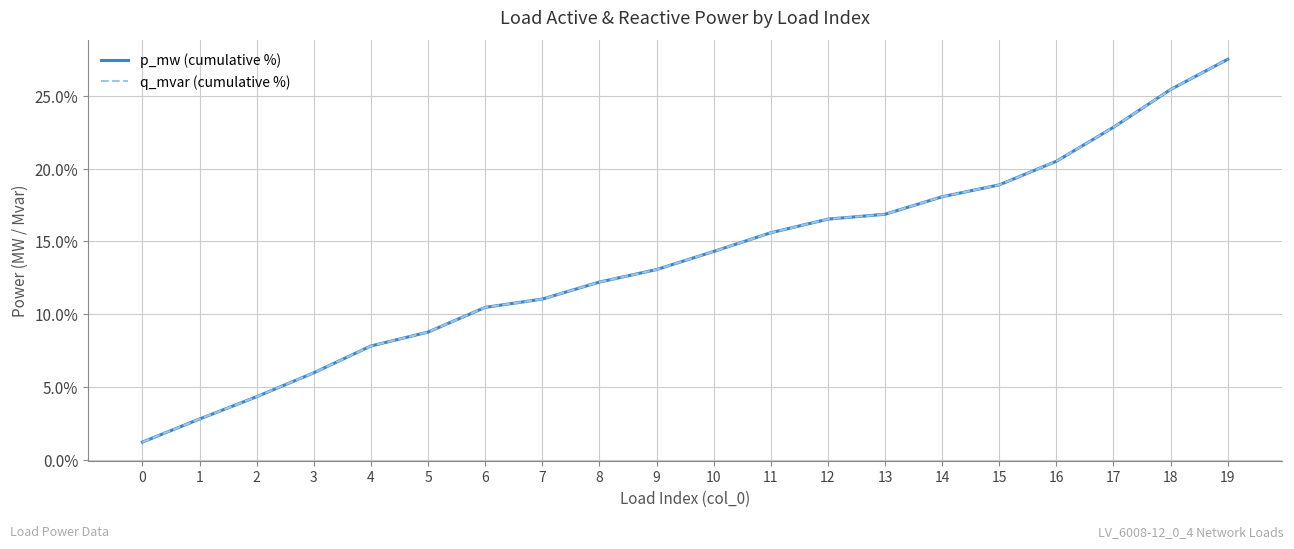

Does the chart display data point markers on the line(s)?

No